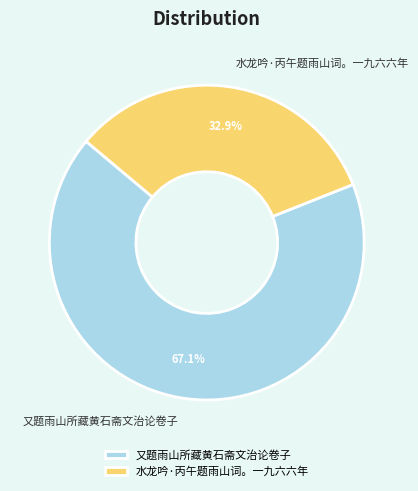

To the nearest percent, what is the average slice percentage?

50%